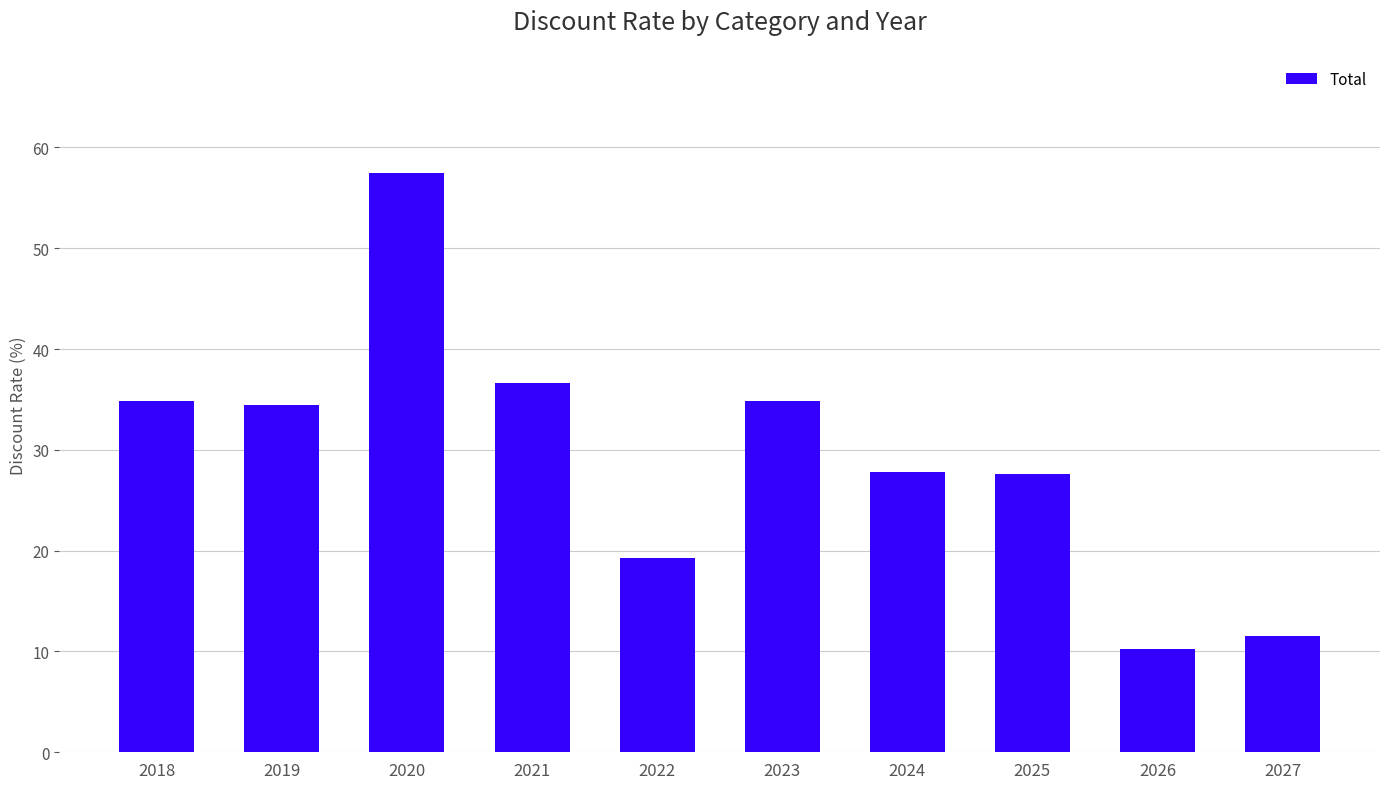

Does the chart contain stacked bars?

No